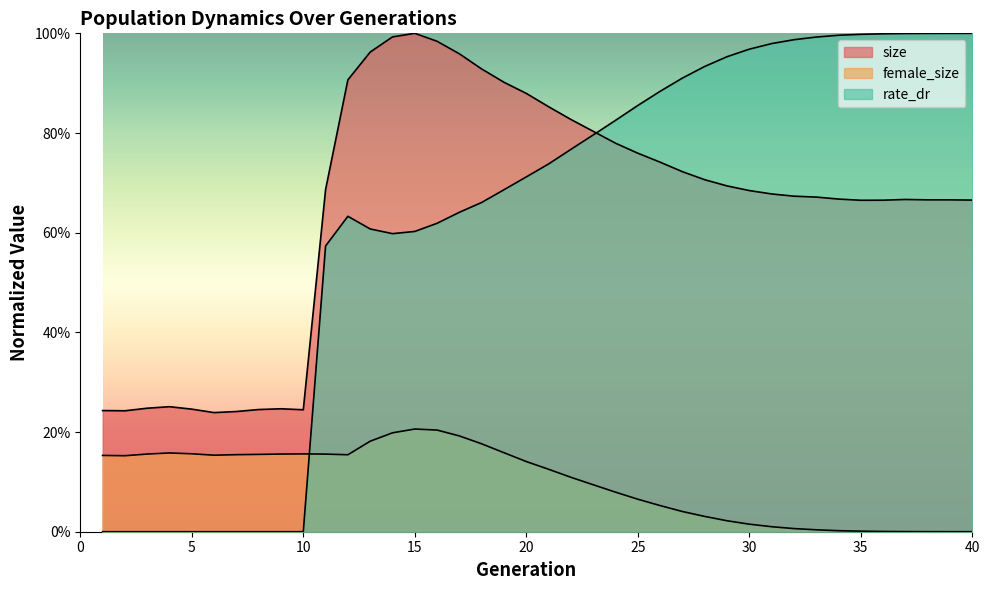

At which label does size reach its minimum?

6